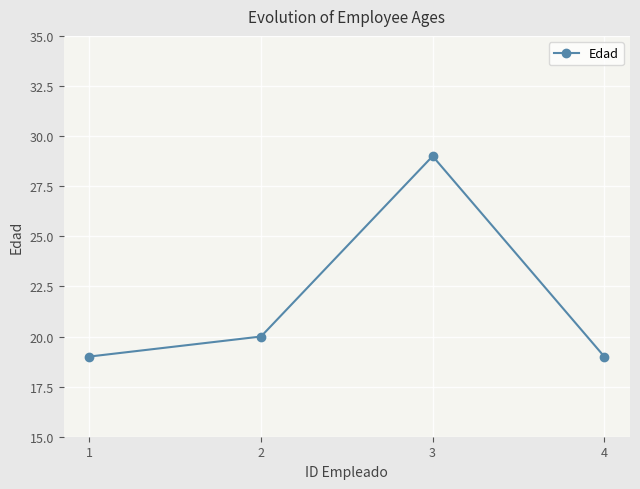

Which has a higher value, 3 or 4?

3